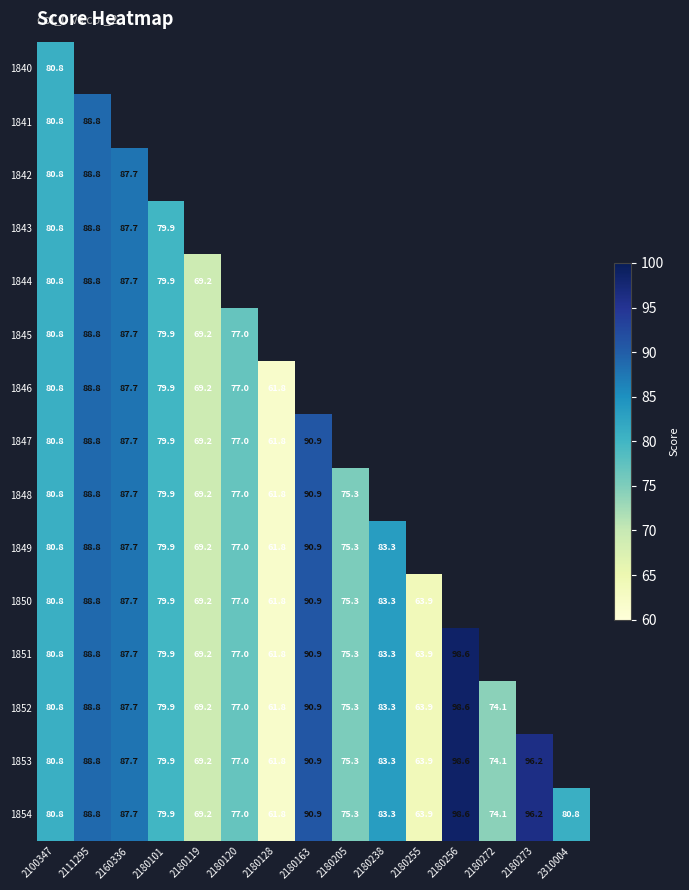

At how many categories does at least one series exceed 68?

13